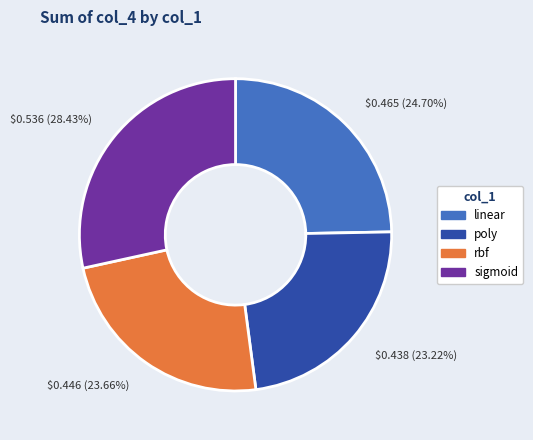

Is the sum of rbf and sigmoid greater than half?

Yes